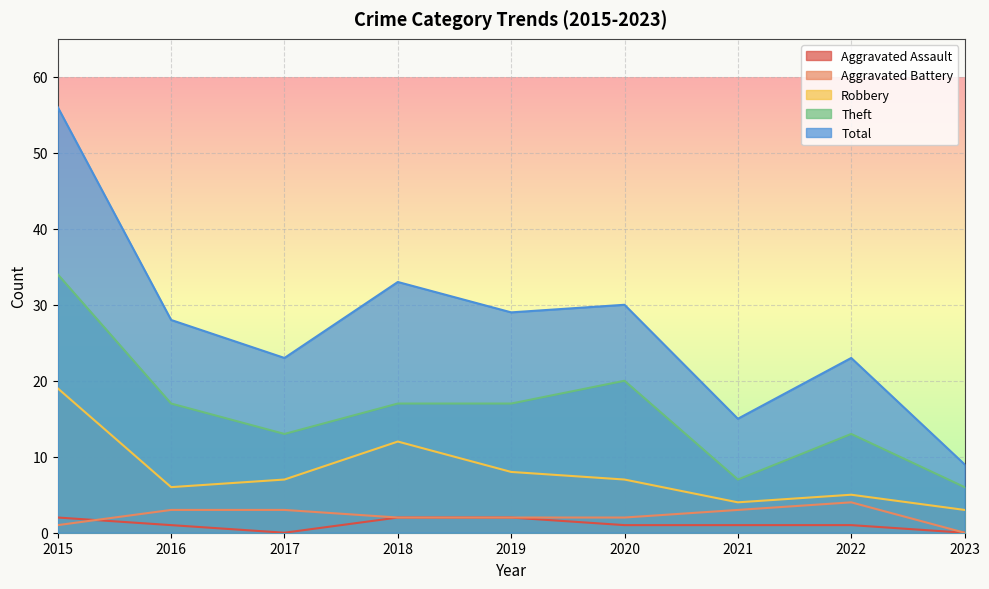

In Aggravated Battery, how many points are higher than both neighbors (excluding endpoints)?

1